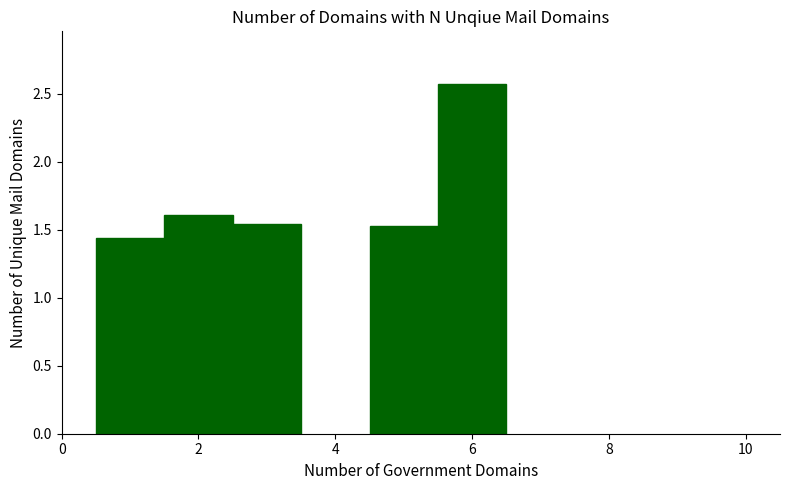

Does the chart contain stacked bars?

No